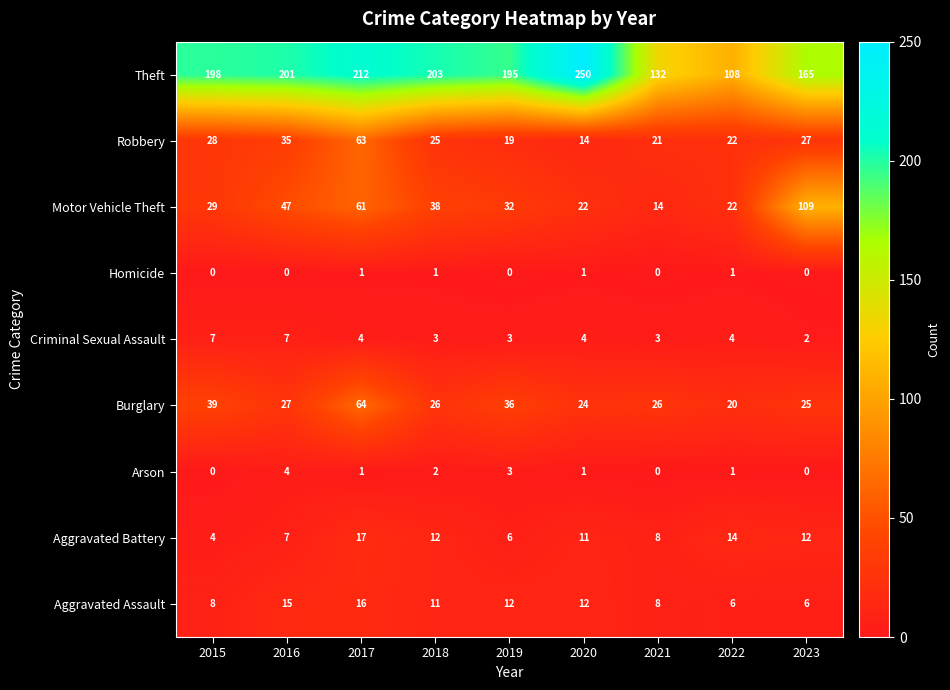

What is the maximum value for Robbery?

63